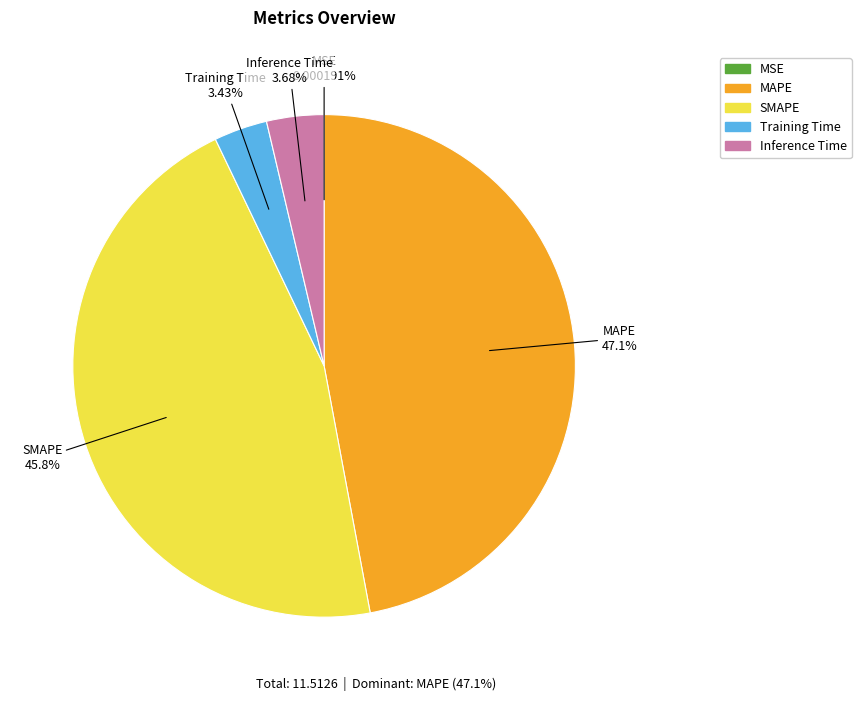

Is the sum of SMAPE and Inference Time greater than half?

No